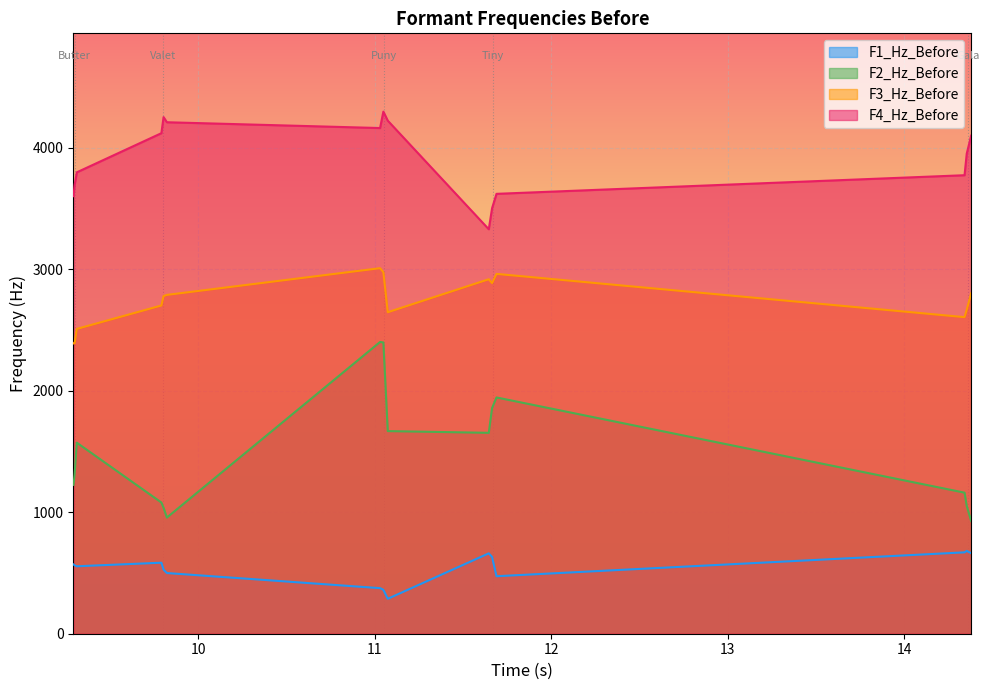

Which series has the largest total across all categories?

F4_Hz_Before